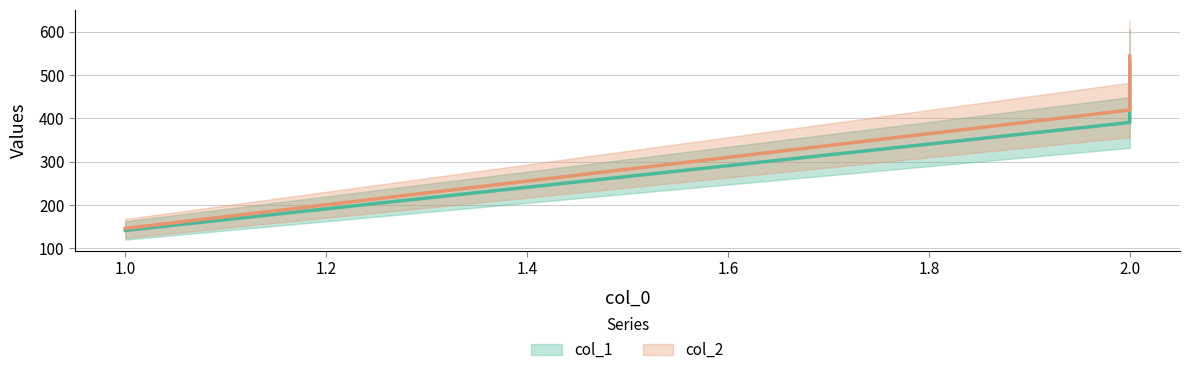

What are all the series names shown in the legend?

col_1, col_2